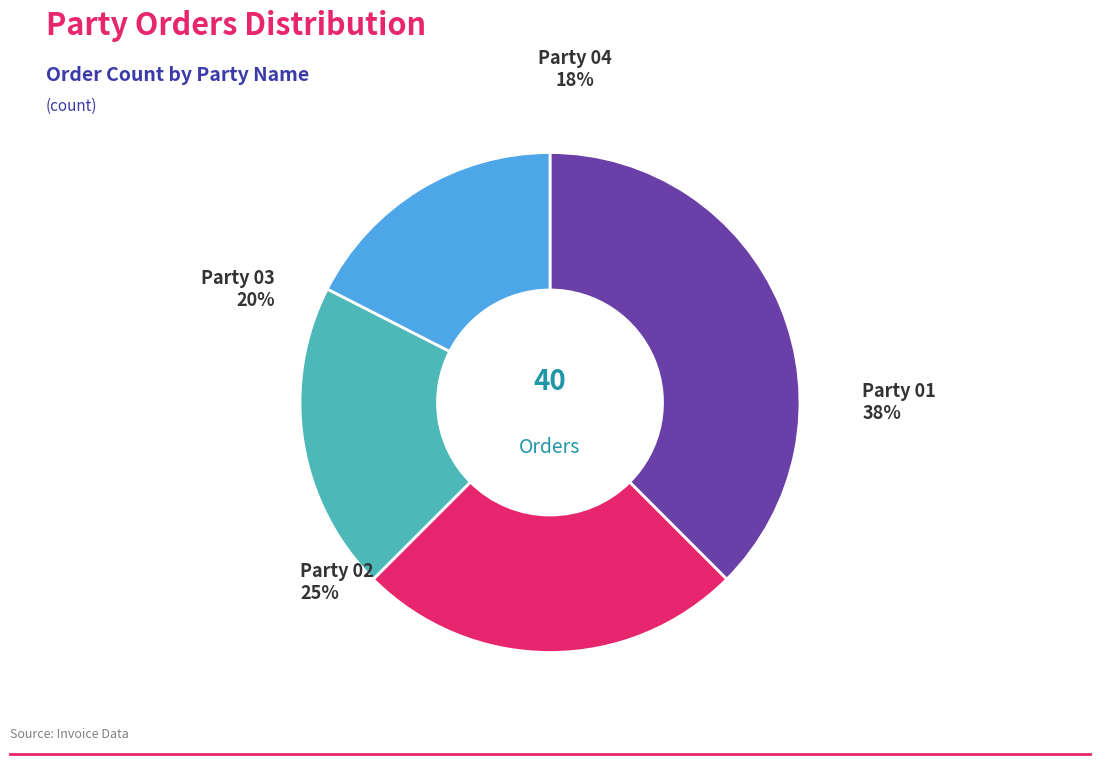

What is the largest slice in the pie chart?

Party 01